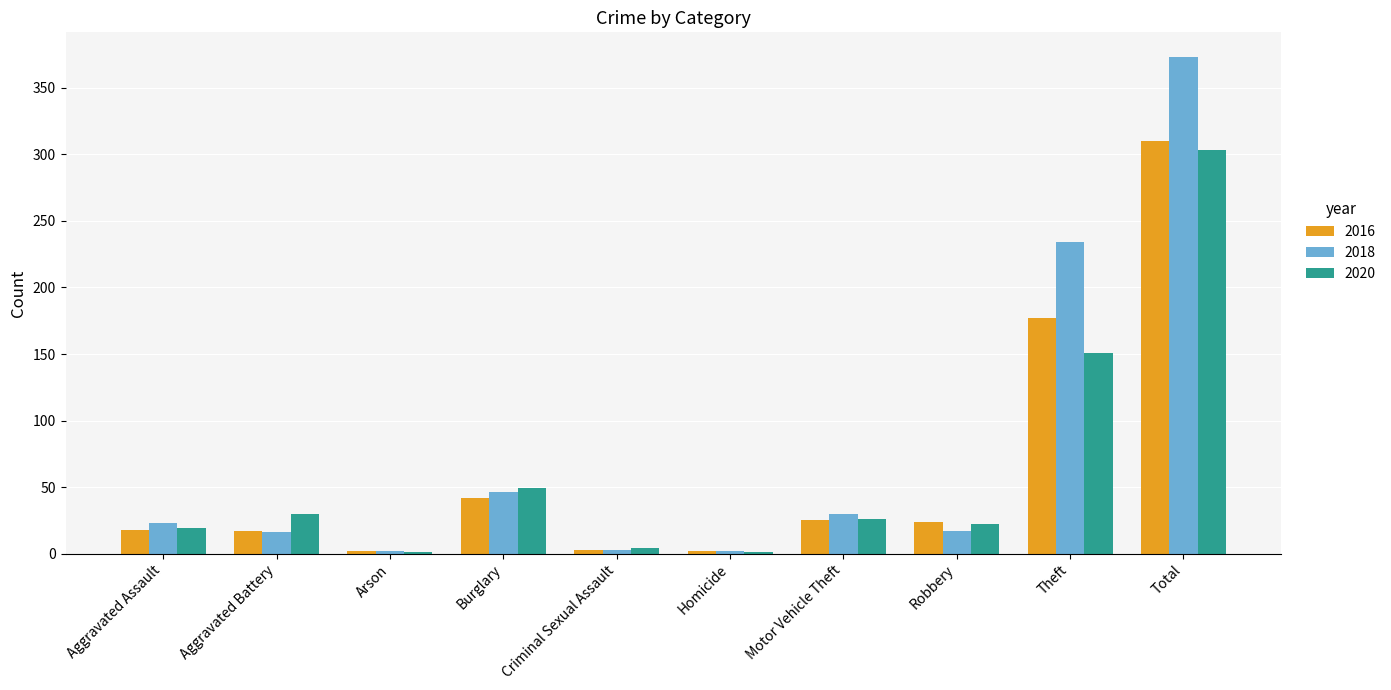

At which category is the sum across all series the highest?

Total